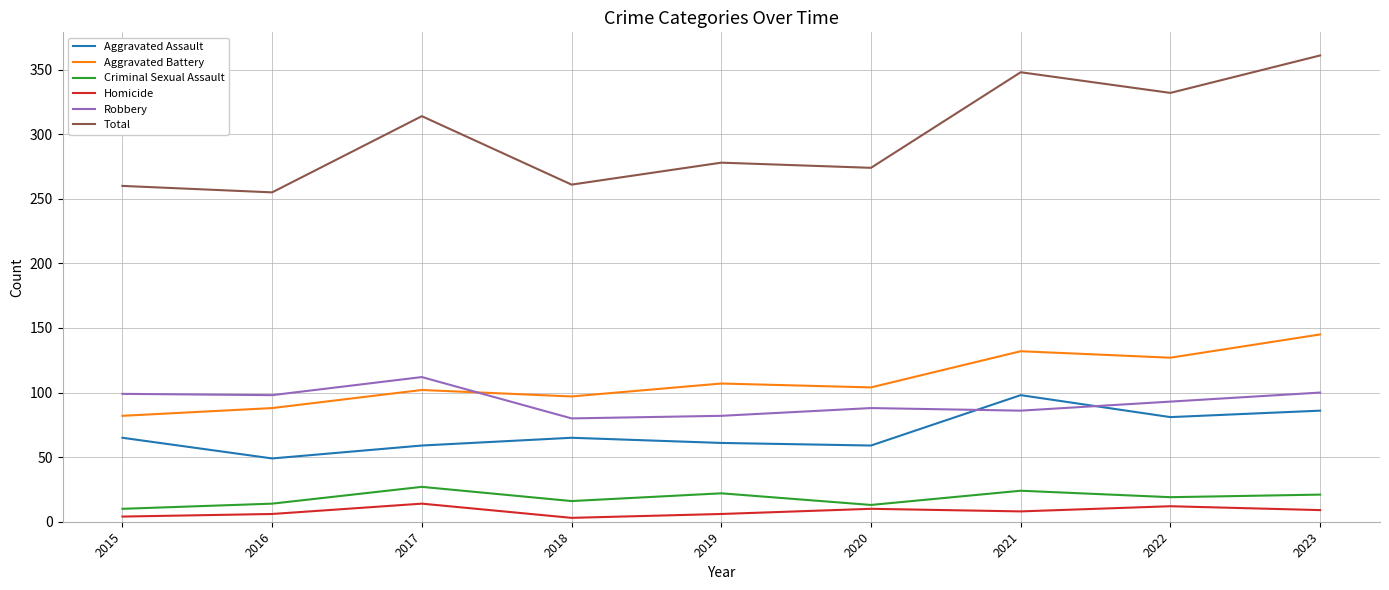

The value of Total at 2016 is 255. True or false?

True